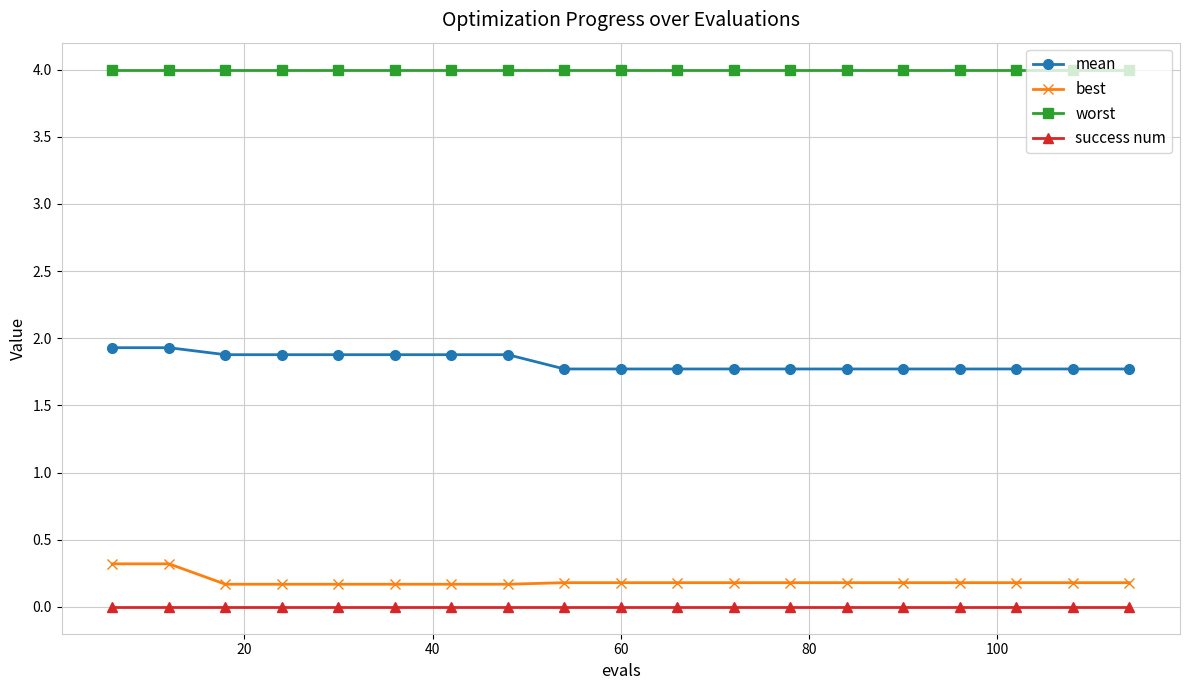

What is the highest value of the mean series?

1.9